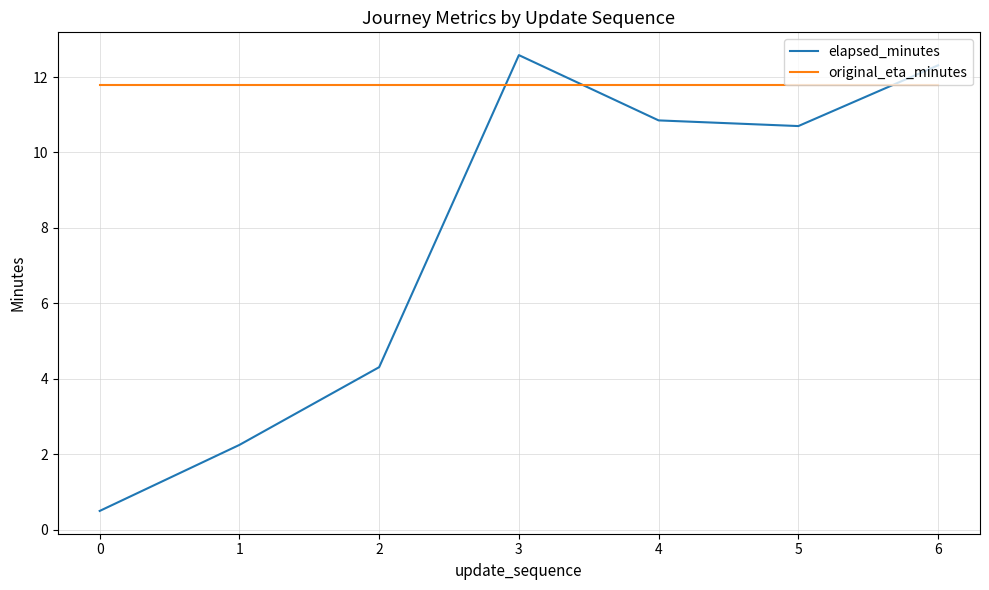

What is the difference between the elapsed_minutes values at 6 and 1?

10.1